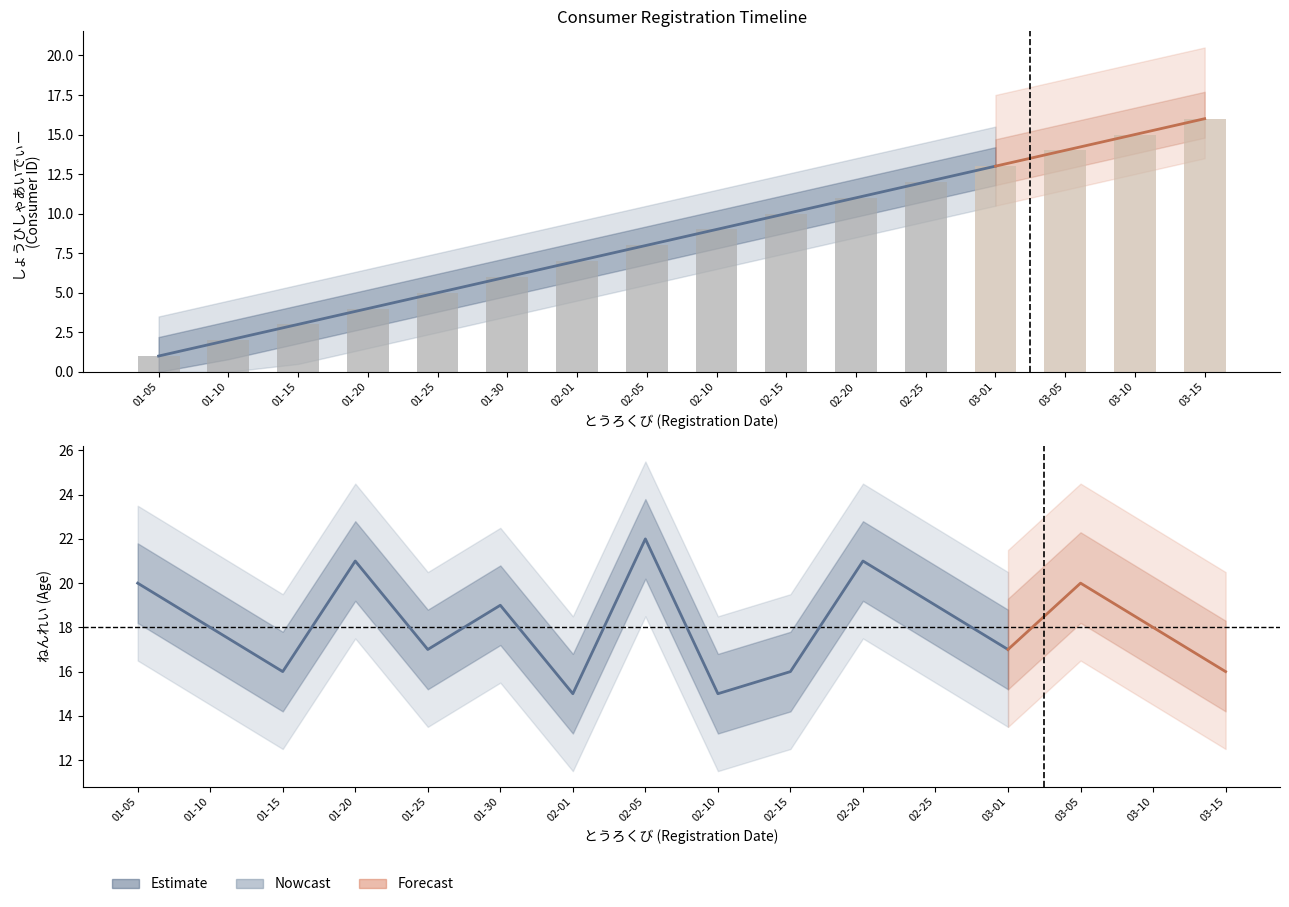

At which label does the data first exceed 9?

02-15